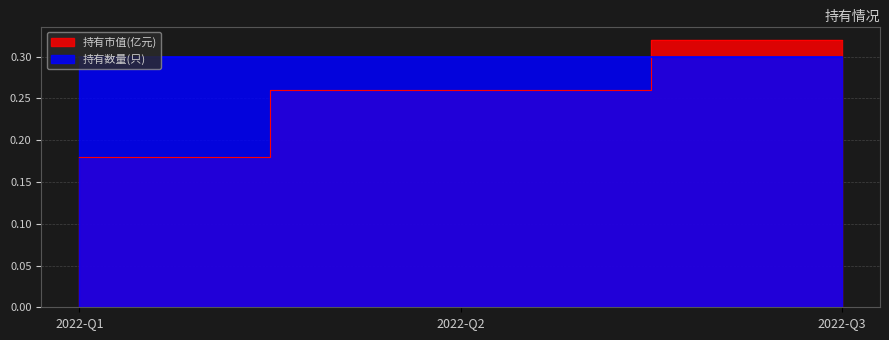

How many categories are shown in the chart?

3